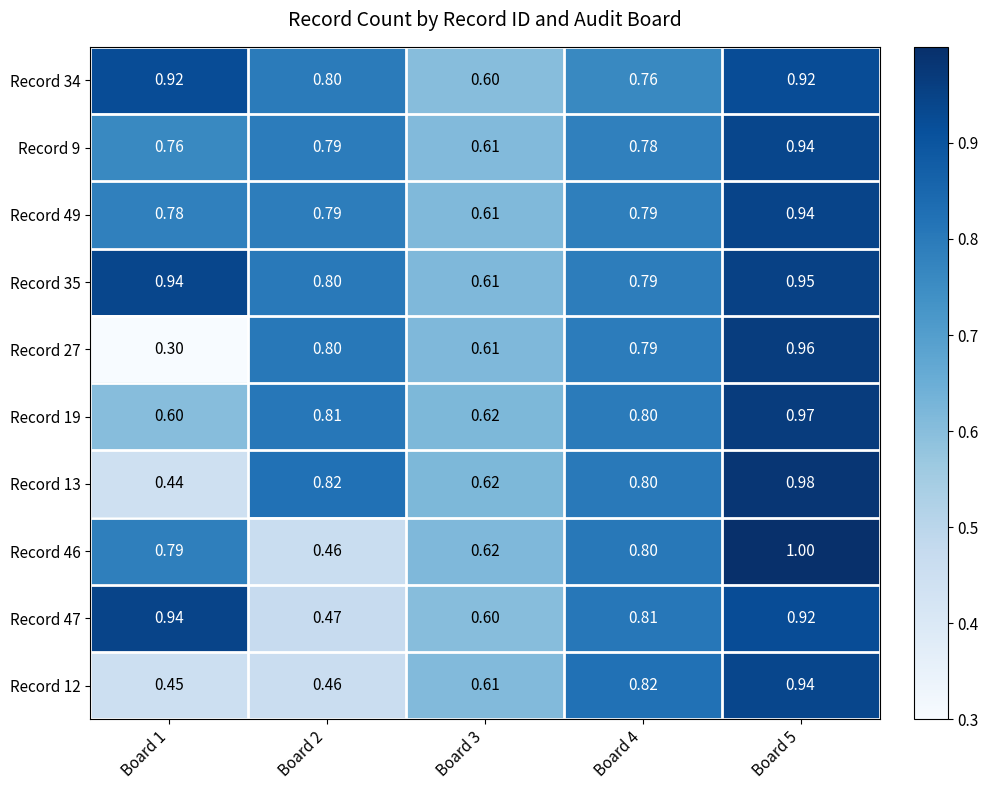

Is the value of Record 27 at Board 2 greater than the value of Record 9 at Board 3?

Yes